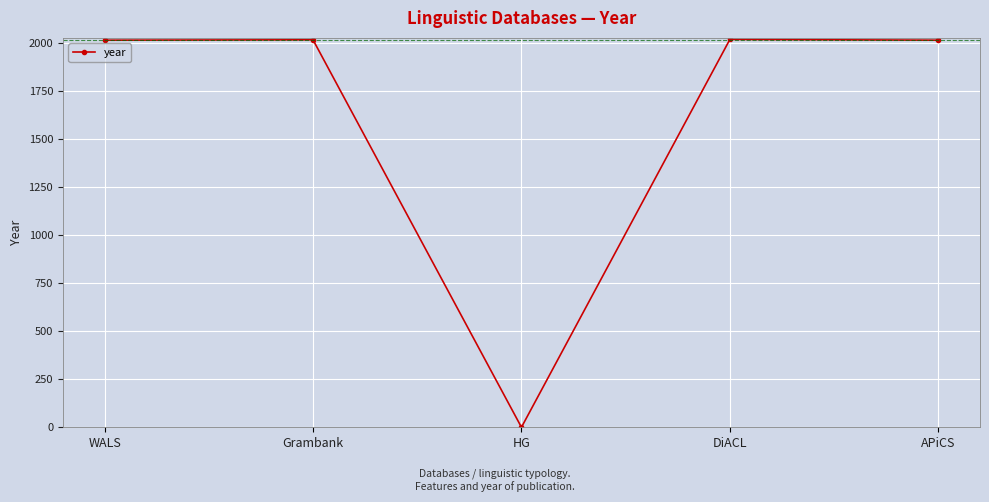

True or false: the data has more than 2 interior local peaks.

False